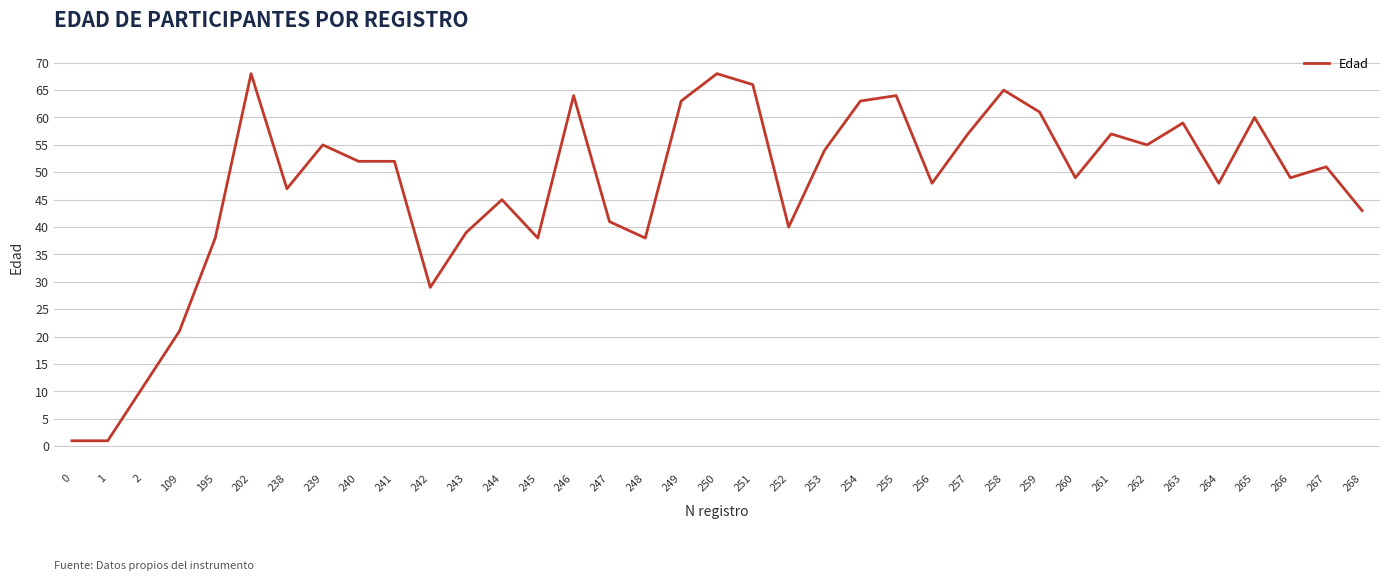

Does the chart have visible grid lines?

Yes